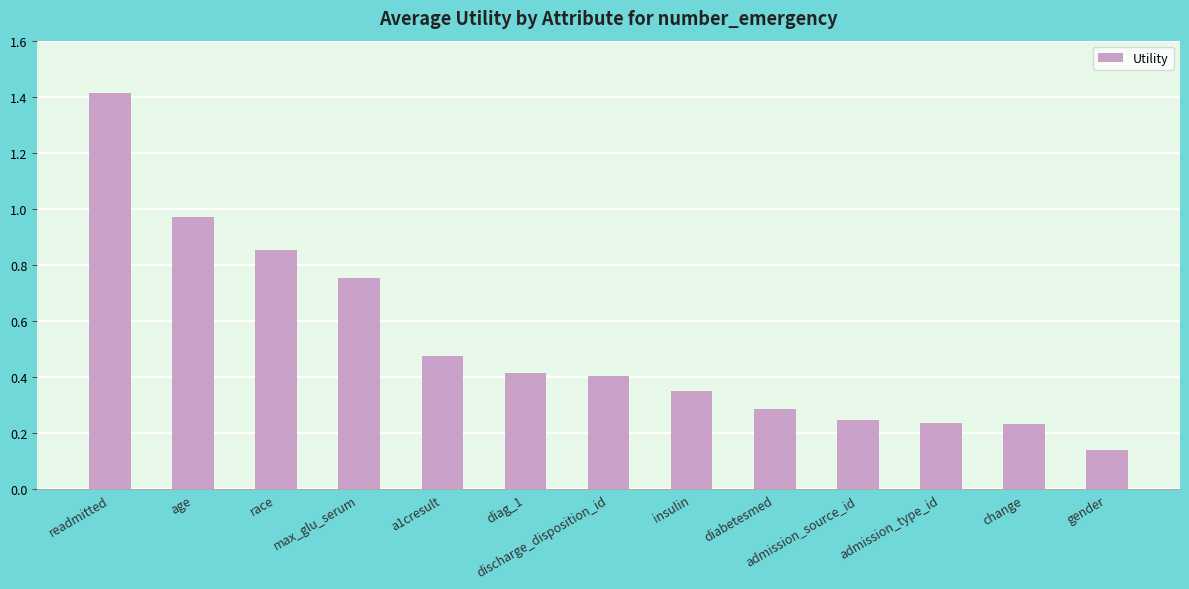

Which category has the lowest value across all series?

gender